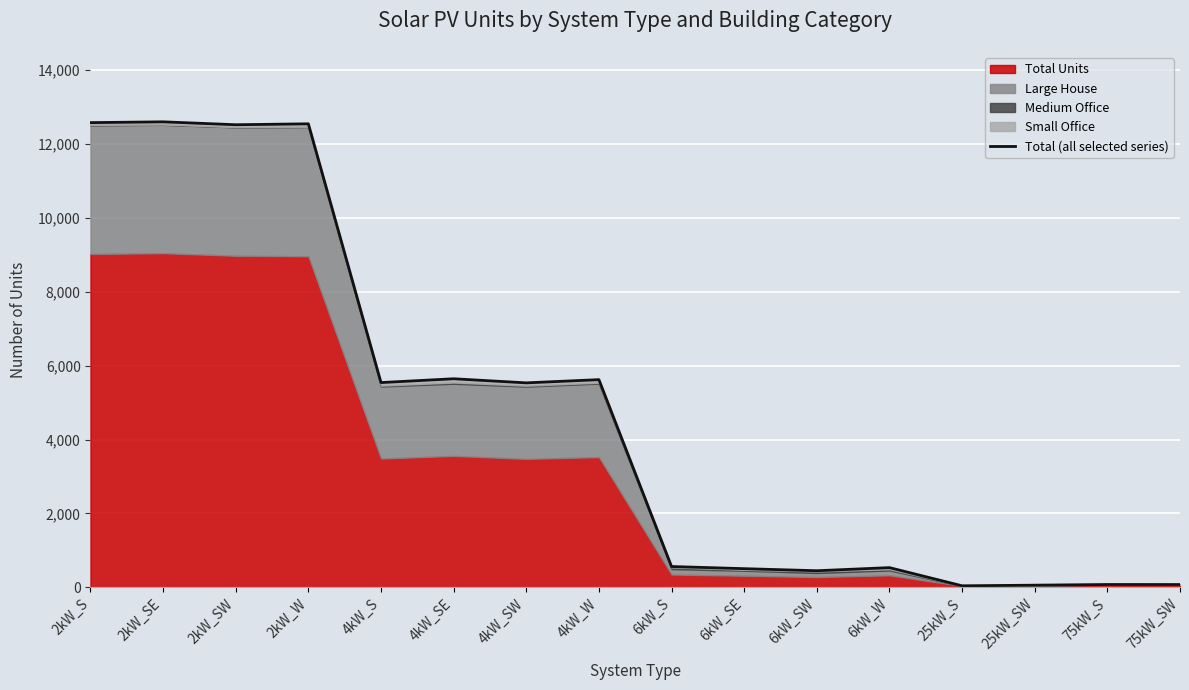

Where is the first local maximum?

2kW_SE